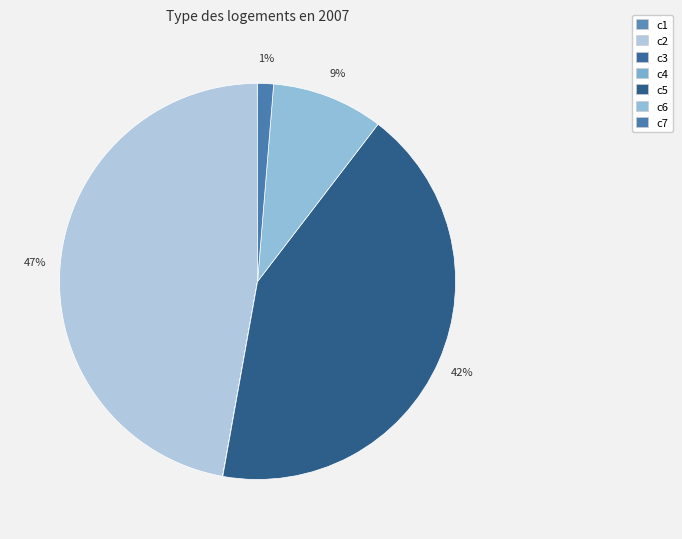

Which category has the smallest portion of the pie?

c3